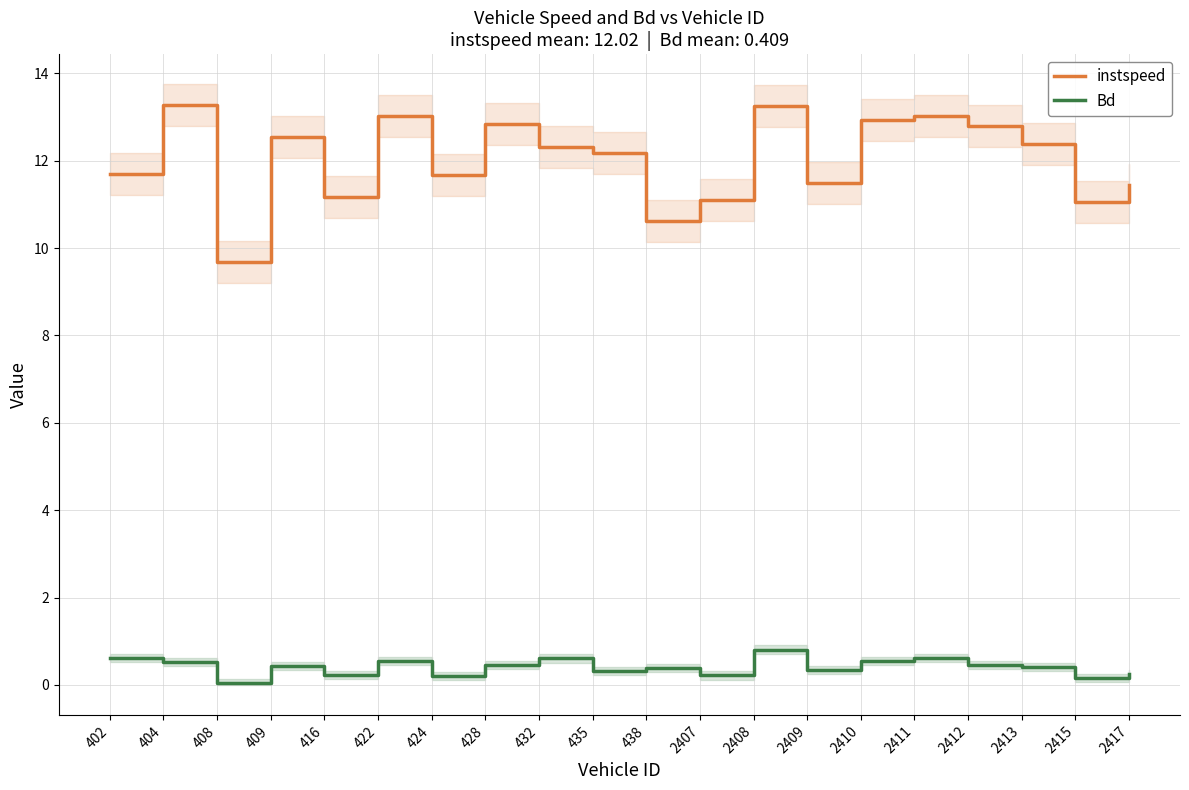

Where is the first local minimum for instspeed?

408